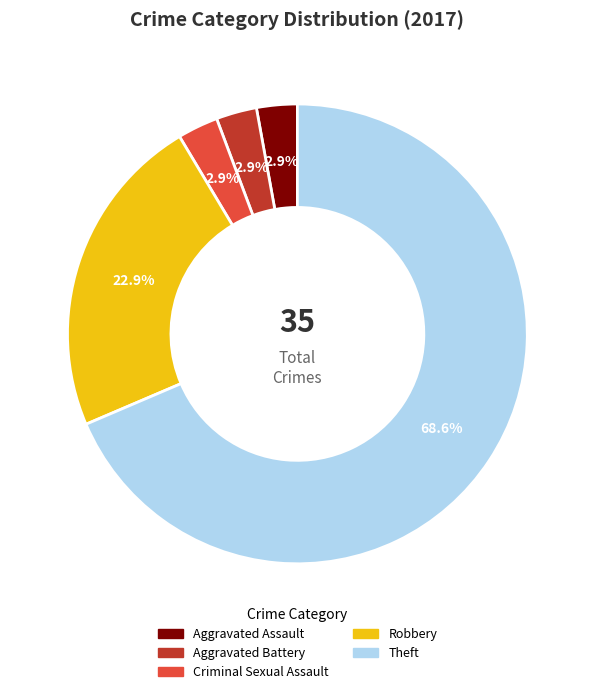

Is there any slice that represents more than half of the pie?

Yes